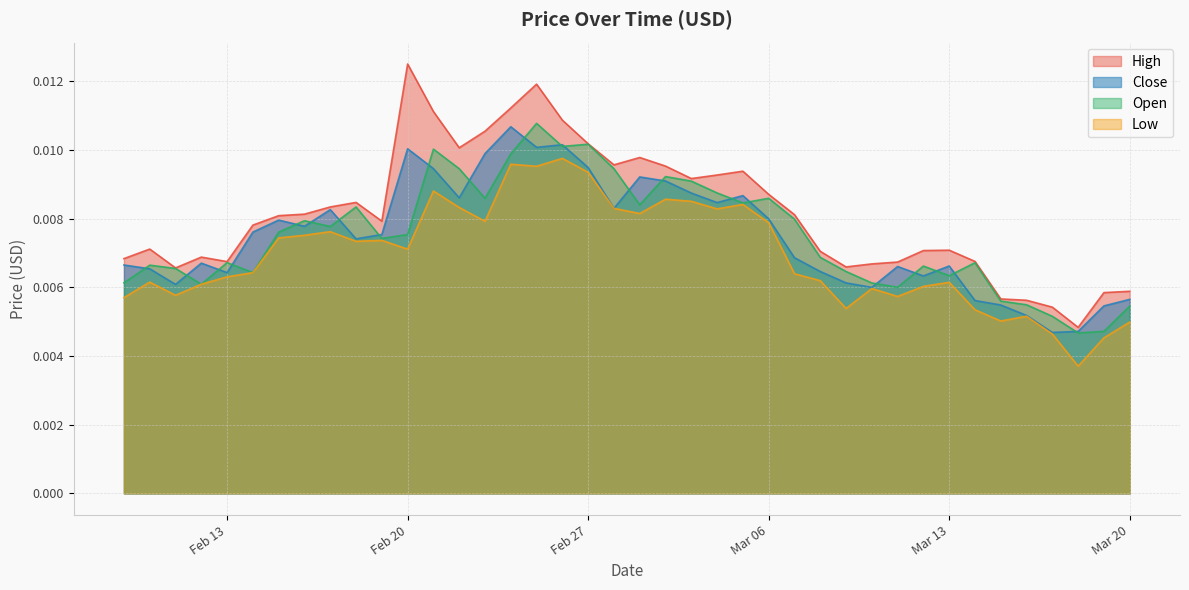

At which label does High reach its peak?

Feb 20